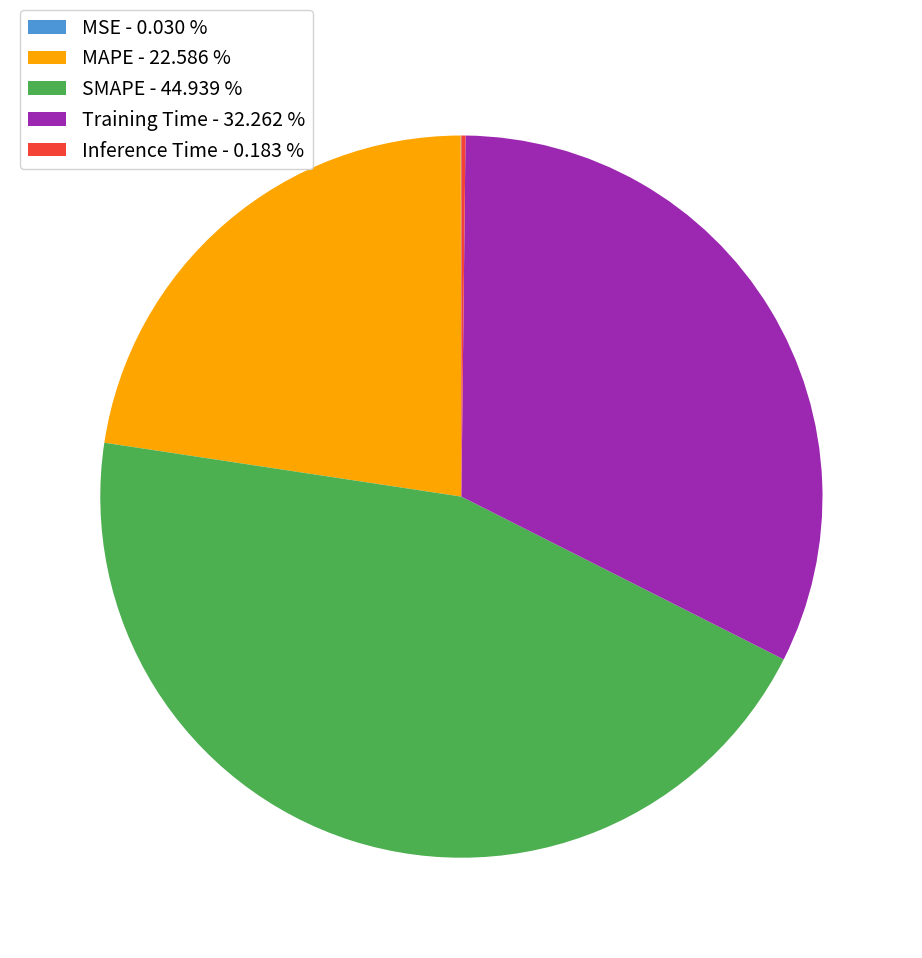

Does any single category account for the majority?

No